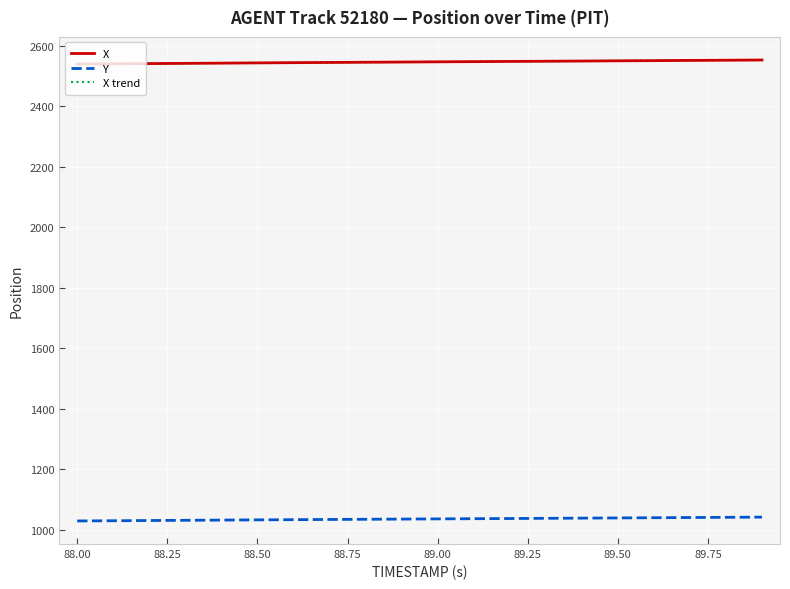

True or false: X trend and Y intersect in this chart.

False